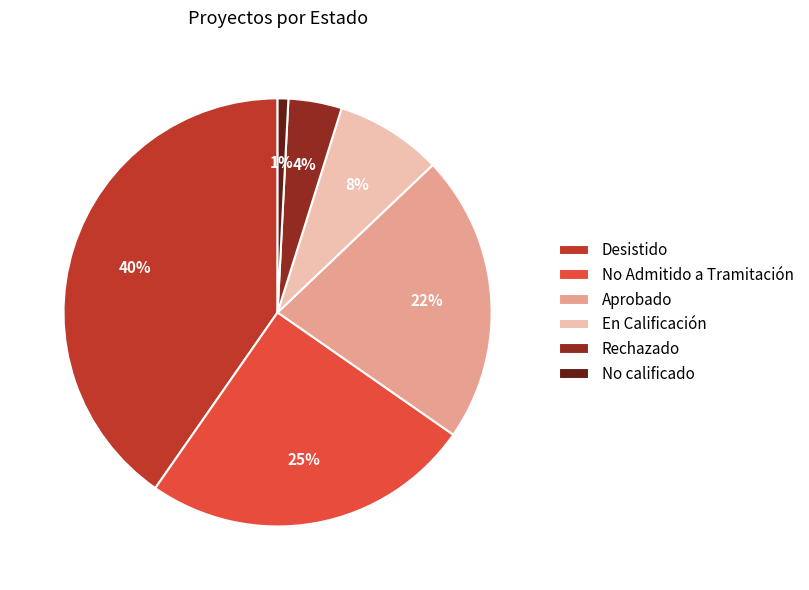

Rank the categories by value from highest to lowest.

Desistido, No Admitido a Tramitación, Aprobado, En Calificación, Rechazado, No calificado